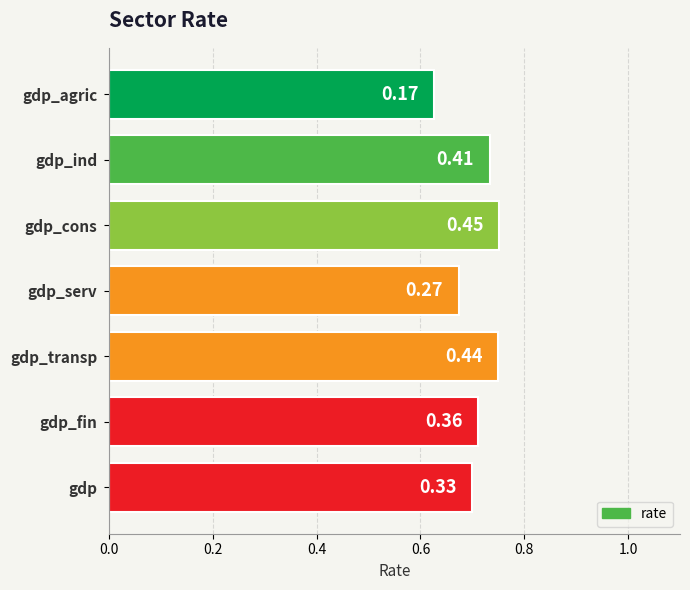

How many bars are there in total?

7